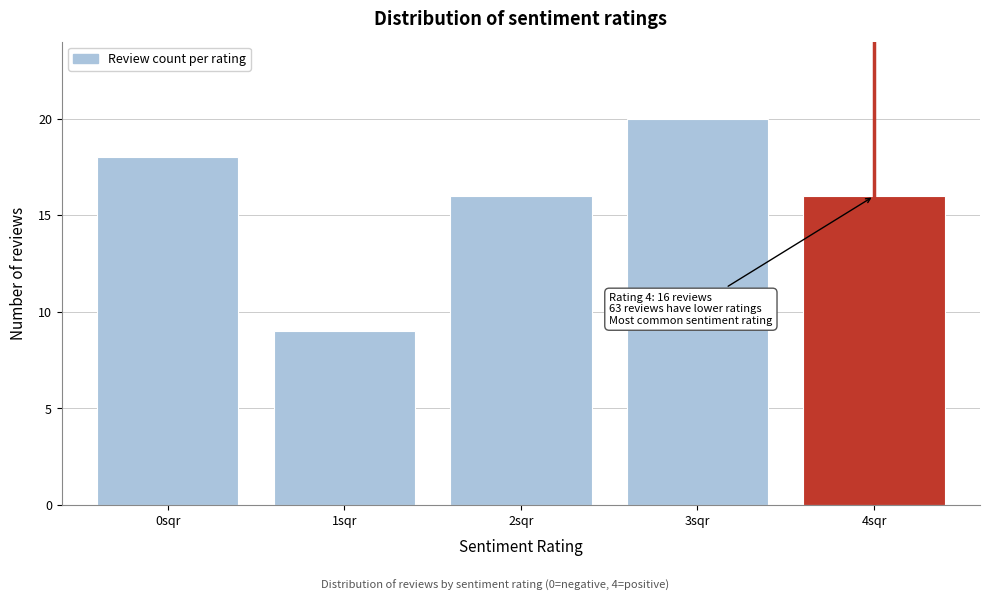

Reading right to left, transcribe all the data shown in this chart.

16	20	16	9	18